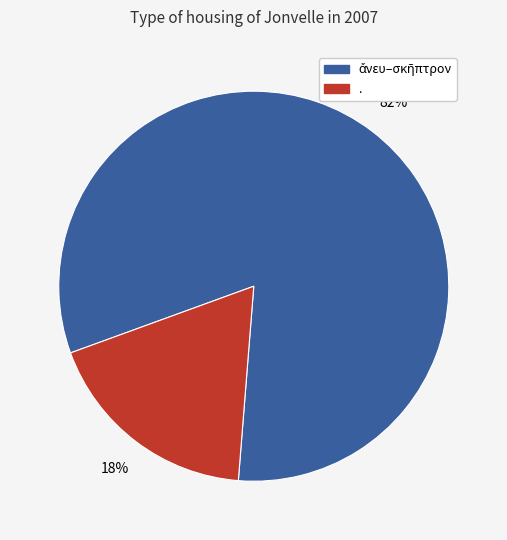

Is there a majority slice in this chart?

Yes